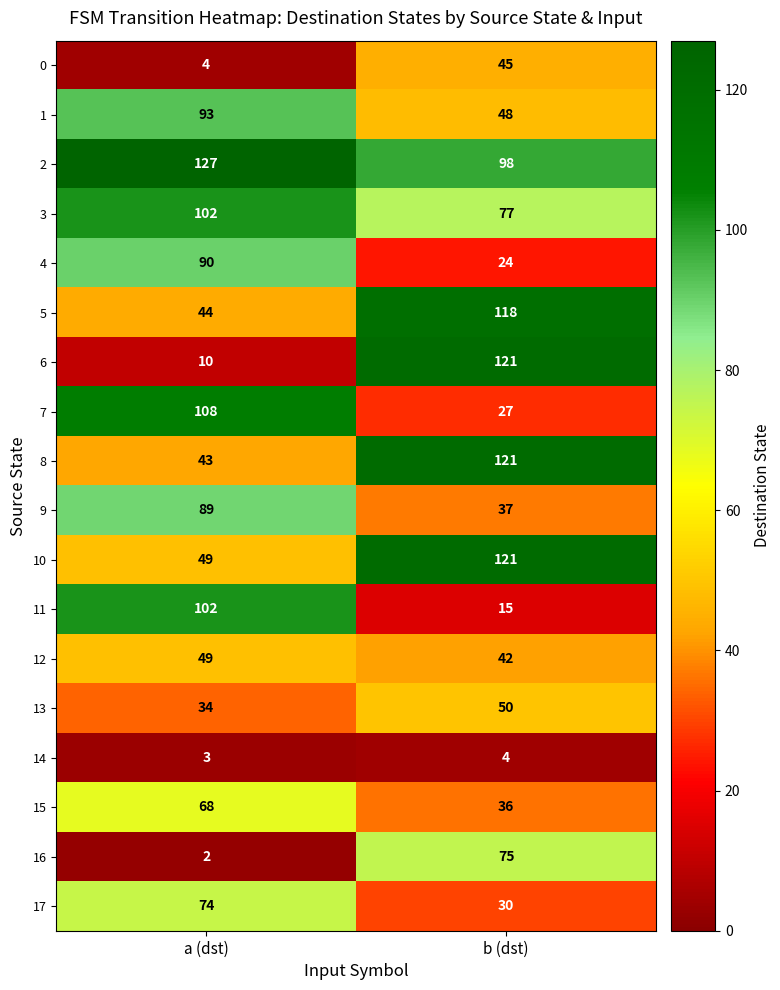

Which series changed the most between a (dst) and b (dst)?

6